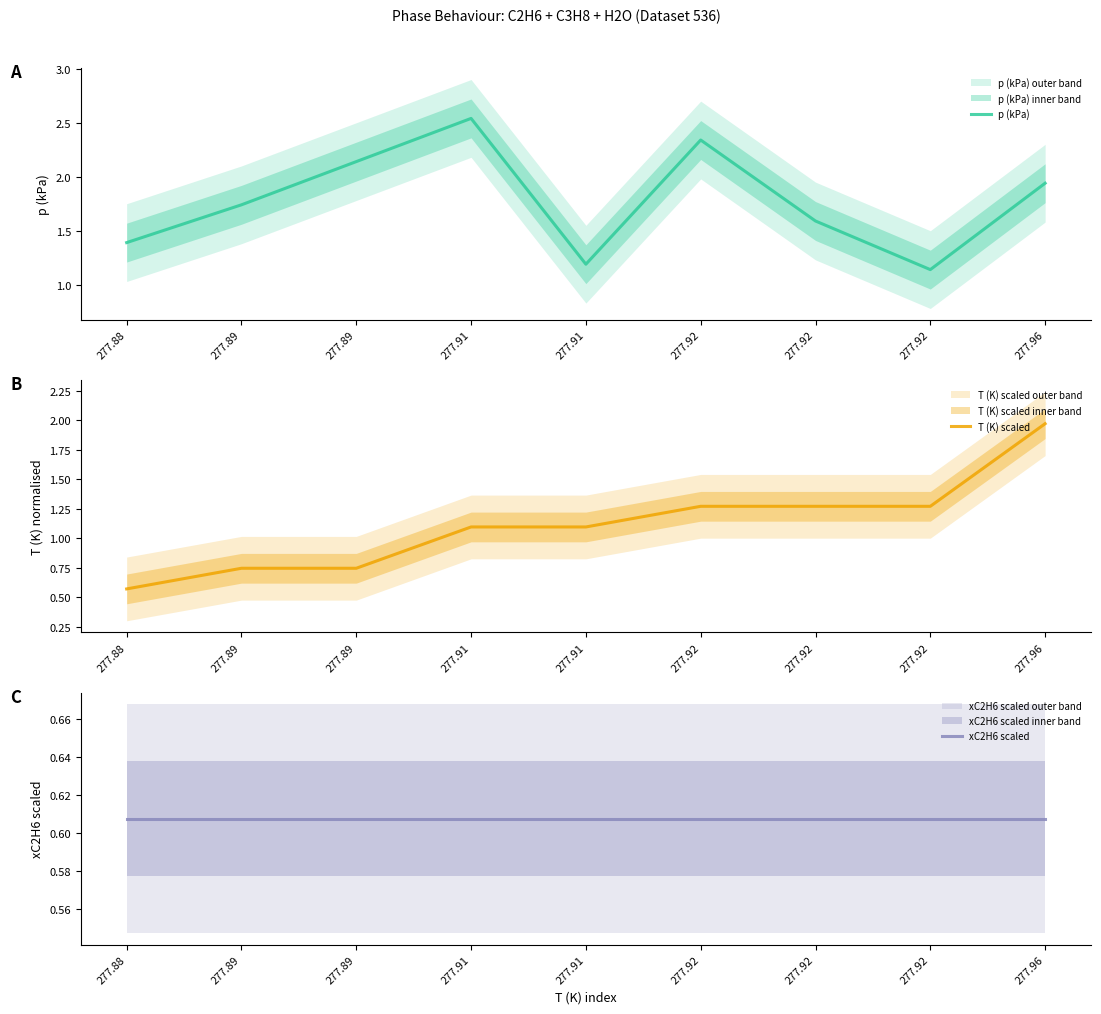

What is the value of the p (kPa) point at the 2nd from the left?

1.7